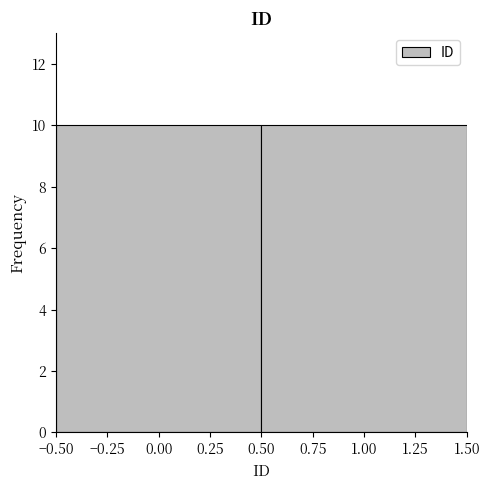

What is the height of the bar covering 0.50 to 1.50 on the x-axis? The values are not printed on the chart, so give them approximately, as read against the axis.

10